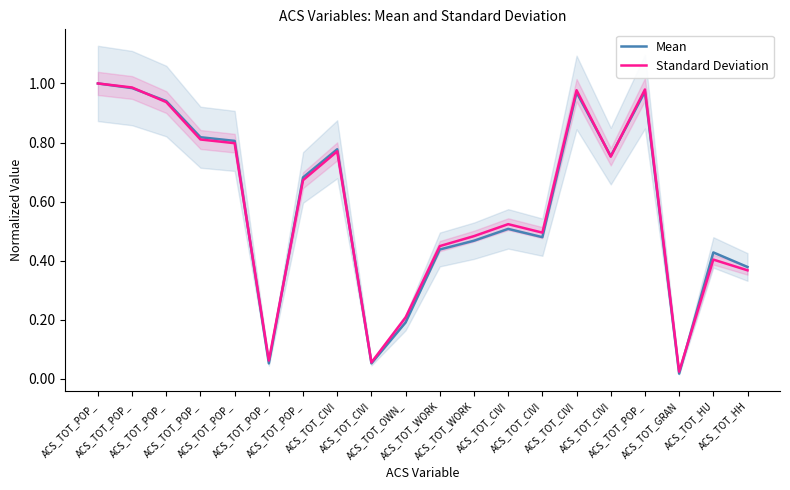

At which category is the sum across all series the highest?

ACS_TOT_POP_